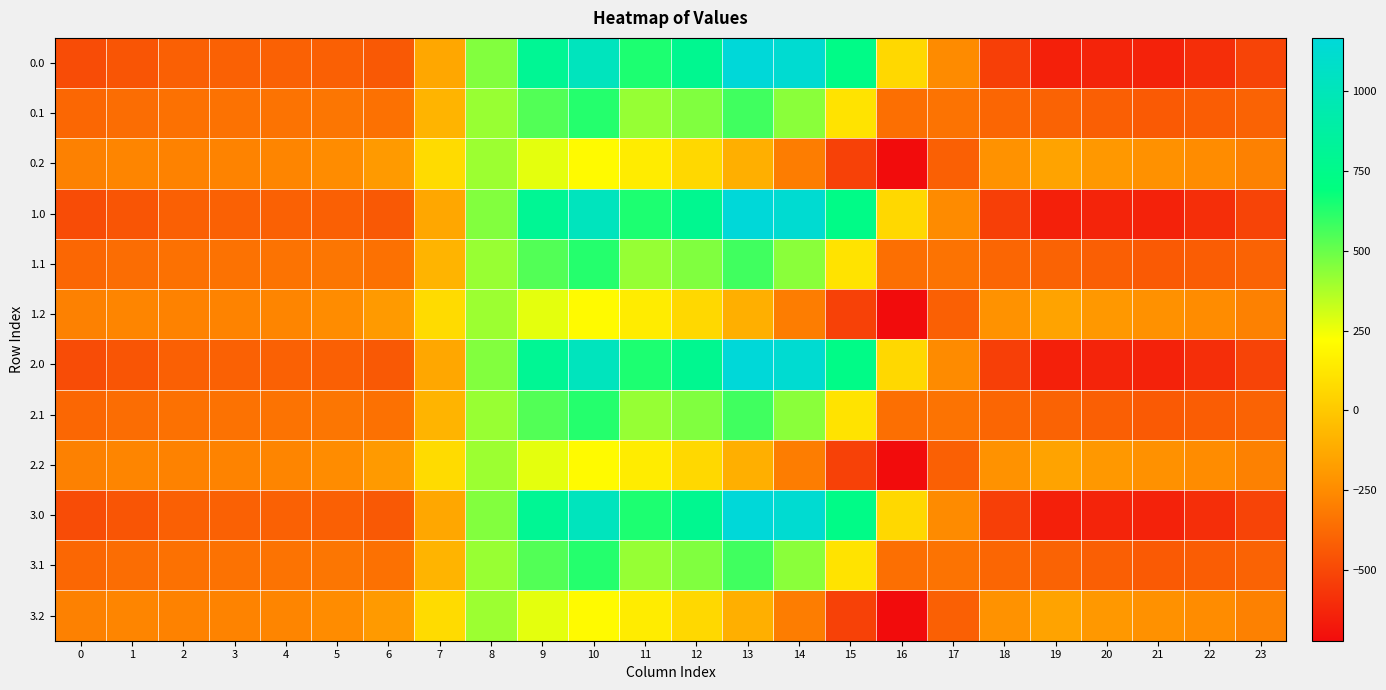

List the series in order of their peak value, lowest first.

0.2, 1.2, 2.2, 3.2, 0.1, 1.1, 2.1, 3.1, 0.0, 1.0, 2.0, 3.0